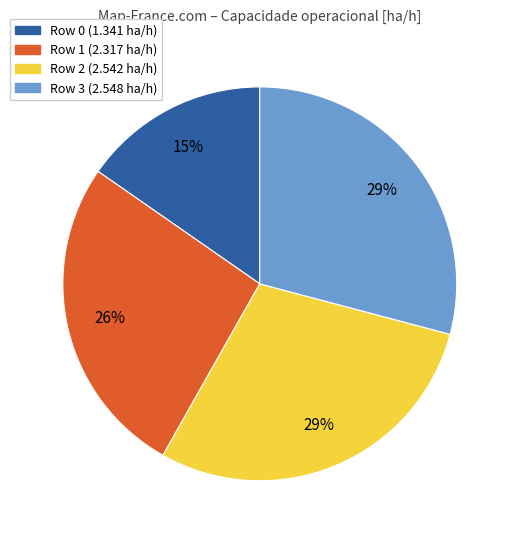

To the nearest percent, what percentage of the pie is Row 2?

29%